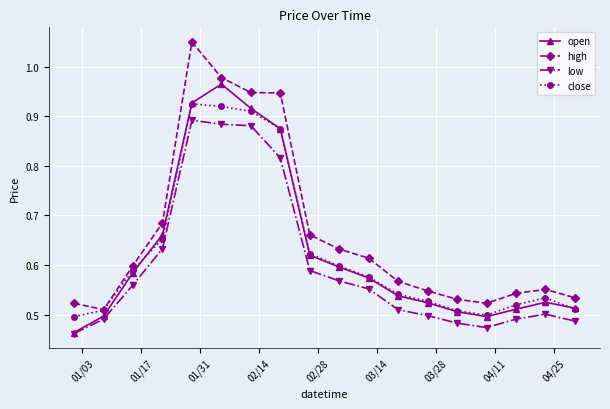

How many lines are shown in the chart?

4